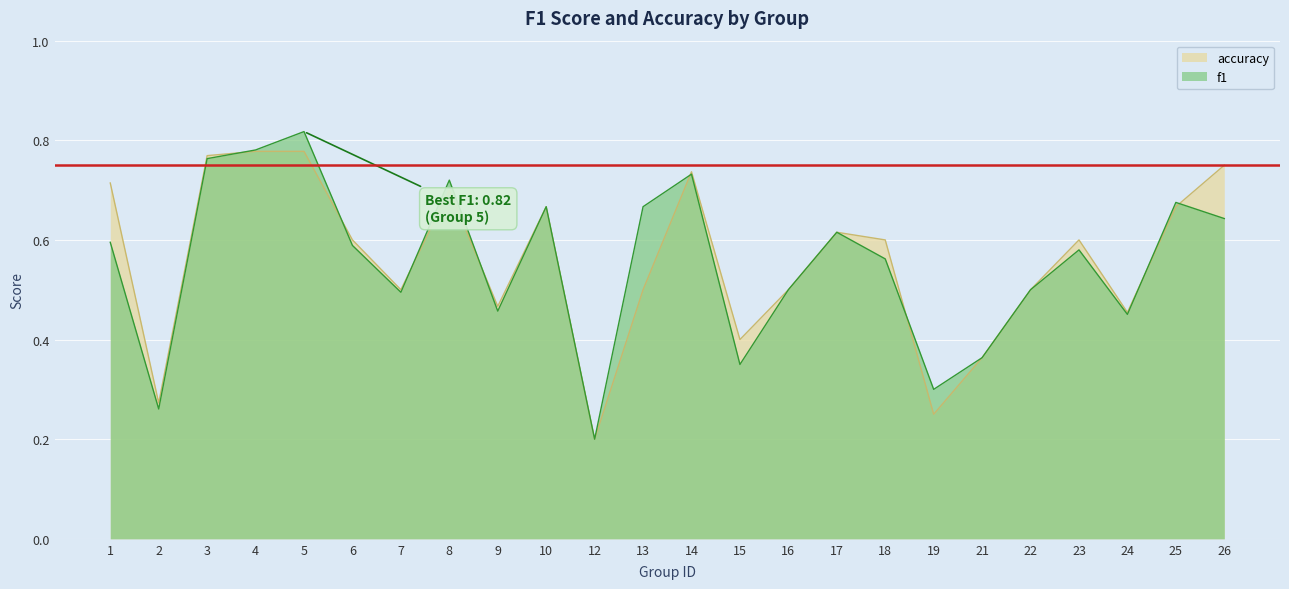

How many times do accuracy and f1 cross each other?

8